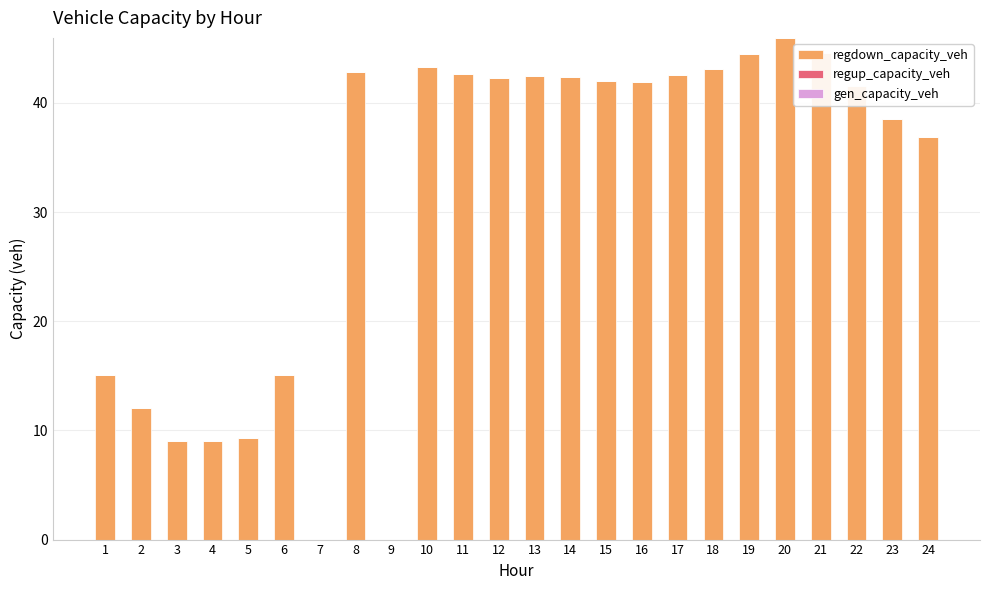

What is the sum of the values at 6 and 13?

57.5